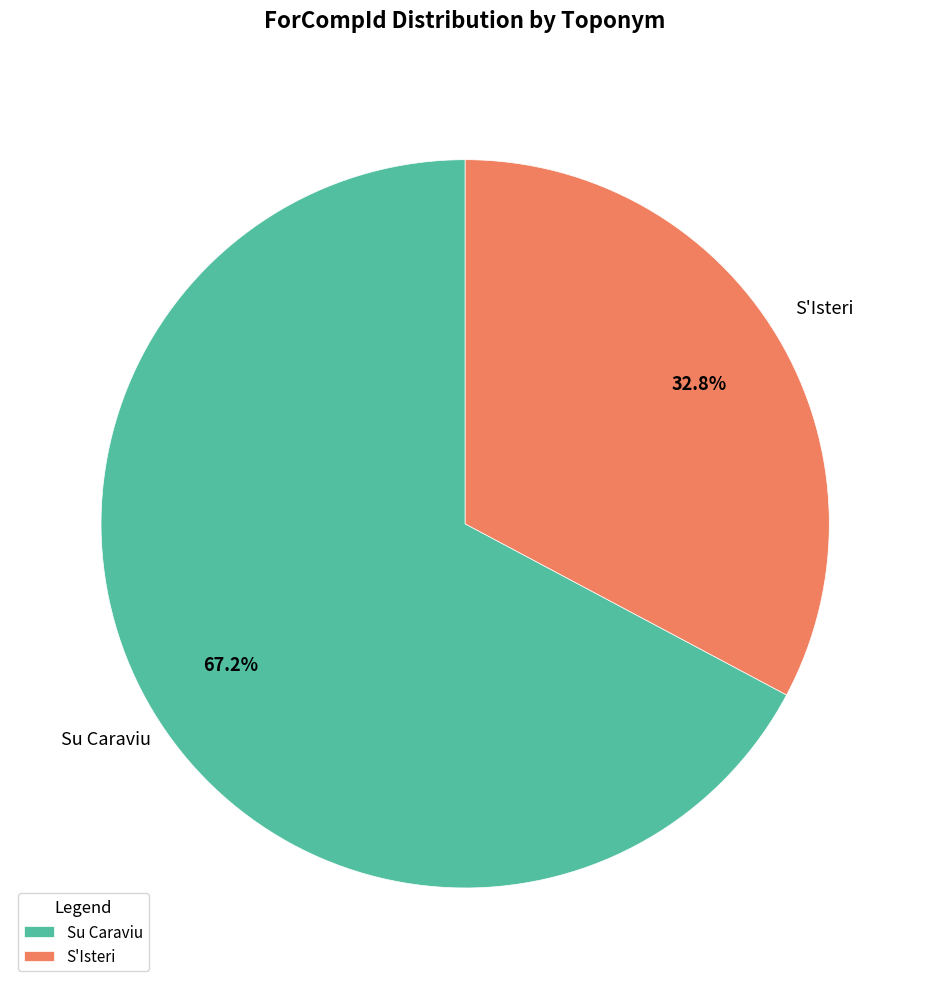

To the nearest percent, what is the difference between the largest and smallest slice percentages?

34%